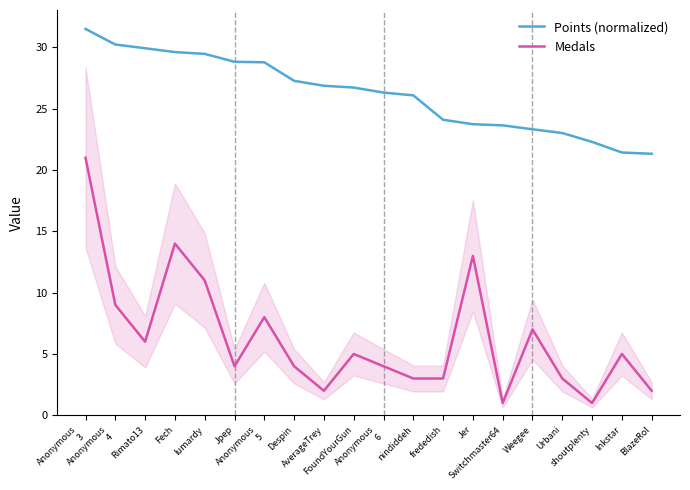

At which label is Medals closest to 11?

lumardy